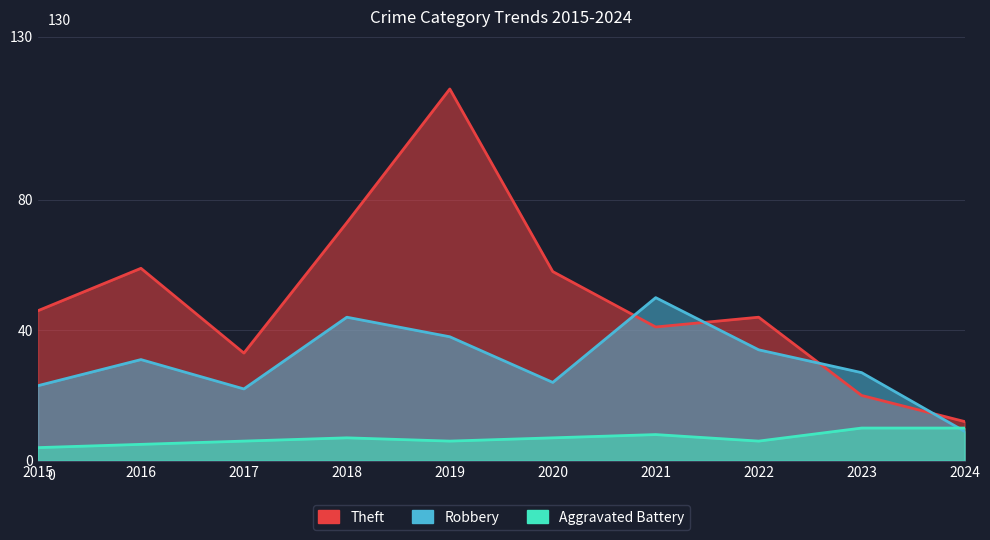

How many distinct data groups are displayed?

3